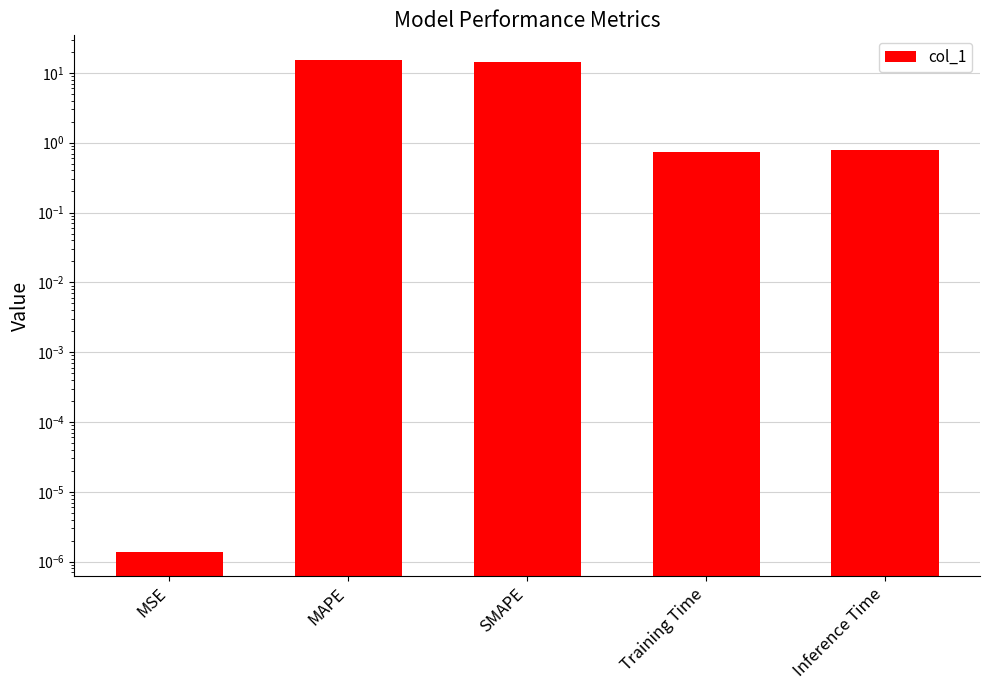

How many distinct data groups are displayed?

1